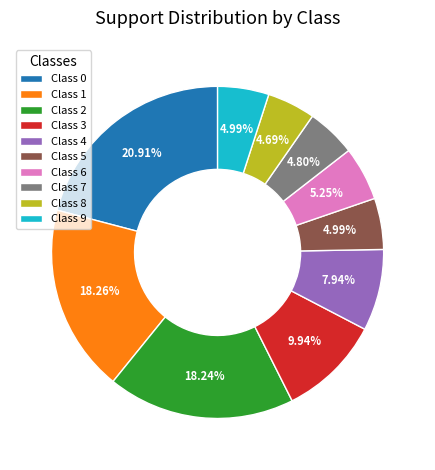

Between Class 0 and Class 4, which is larger?

Class 0